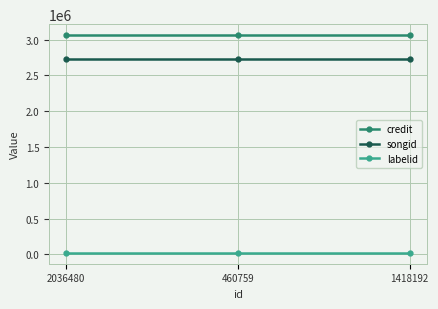

How many lines are shown in the chart?

3